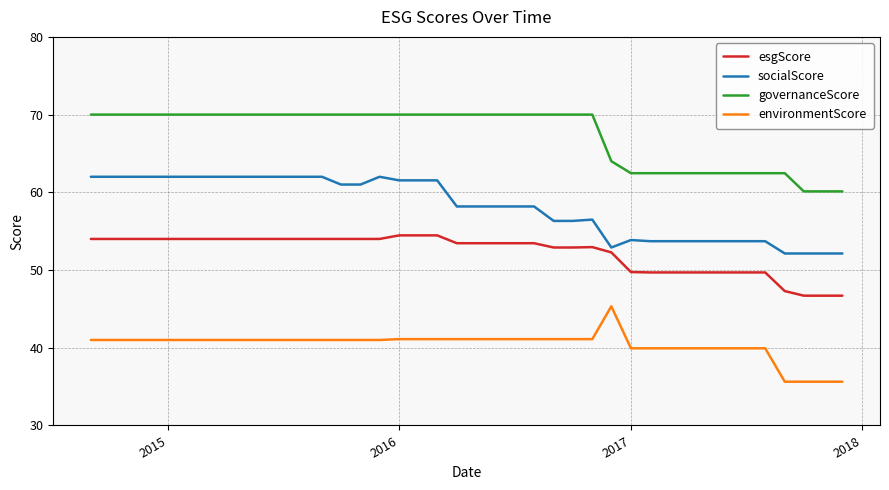

True or false: socialScore and governanceScore cross at least once.

False